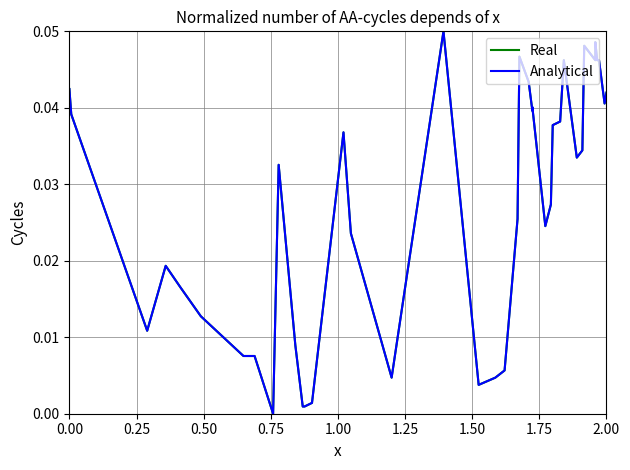

What are all the series names shown in the legend?

Real, Analytical